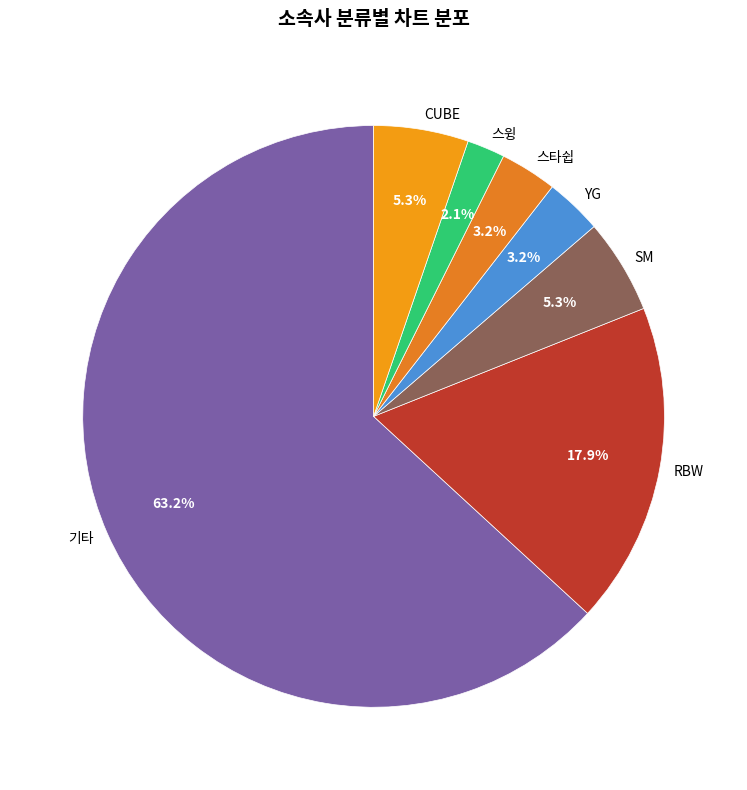

What is the smallest slice in the pie chart?

스윙